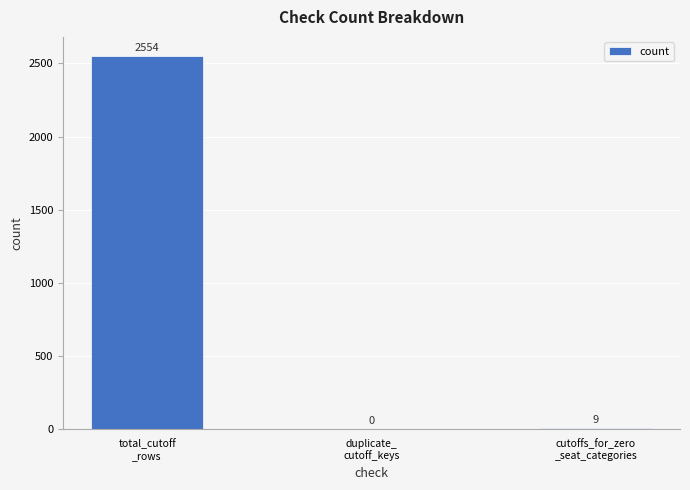

Does the chart contain stacked bars?

No